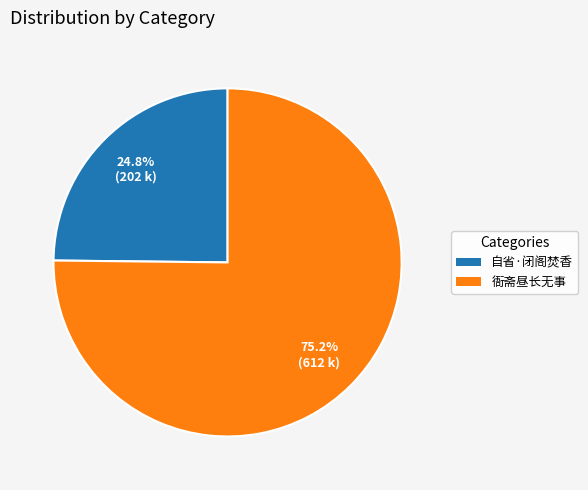

How many segments does this pie chart have?

2